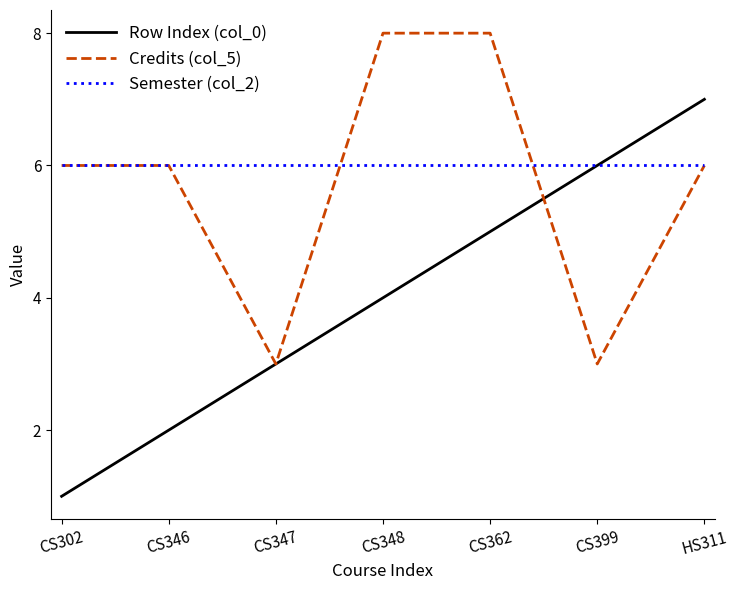

Reading right to left, transcribe all the data shown in this chart.

Row Index (col_0): HS311=7	CS399=6	CS362=5	CS348=4	CS347=3	CS346=2	CS302=1
Credits (col_5): HS311=6	CS399=3	CS362=8	CS348=8	CS347=3	CS346=6	CS302=6
Semester (col_2): HS311=6	CS399=6	CS362=6	CS348=6	CS347=6	CS346=6	CS302=6